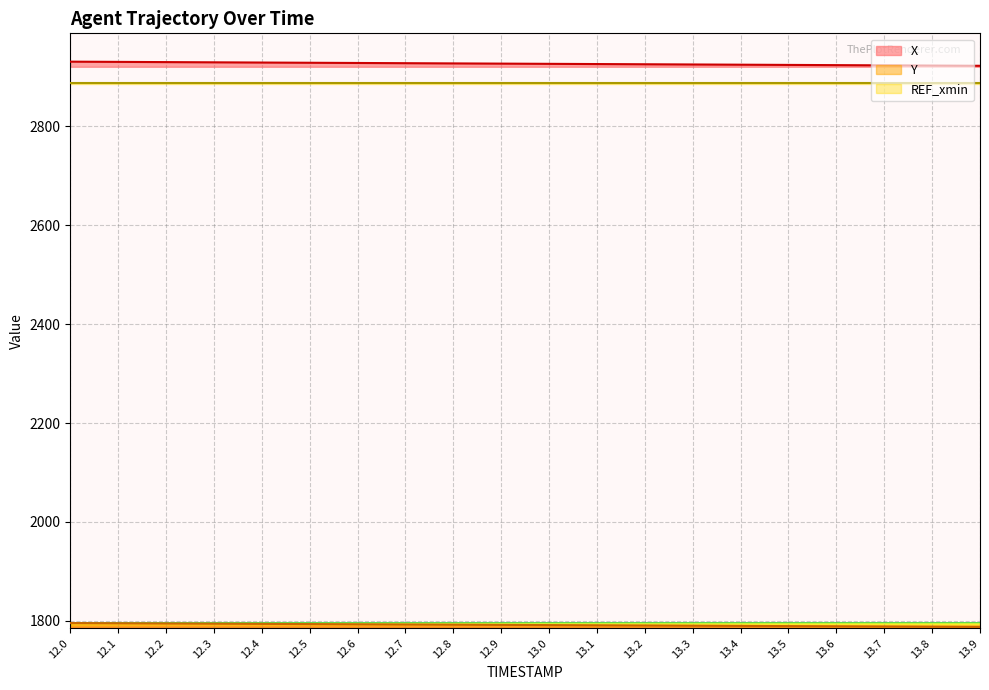

Between 12.0 and 13.5, which series saw the biggest shift?

X